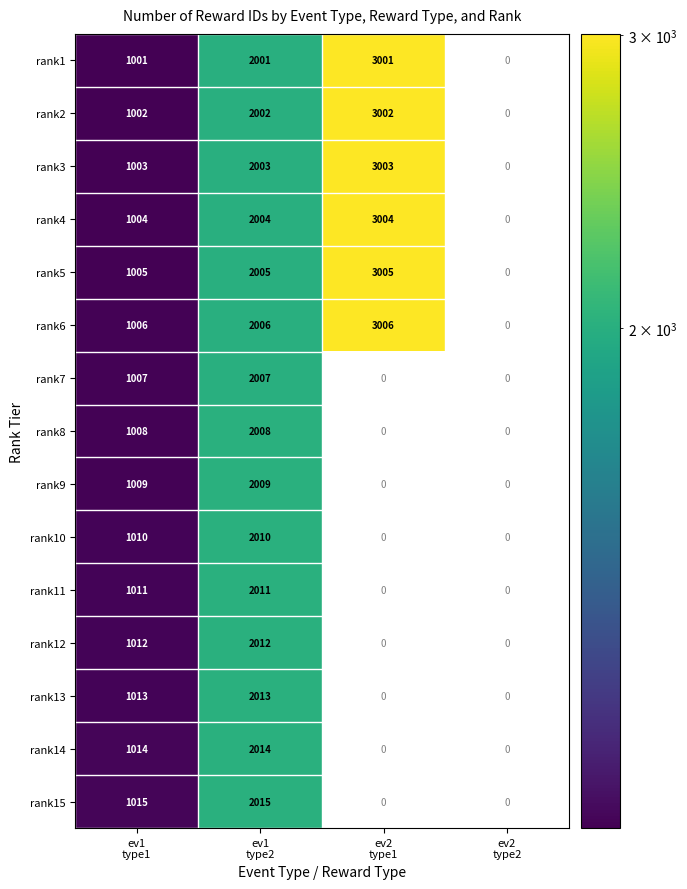

Which label corresponds to the largest value in the chart?

ev2
type1